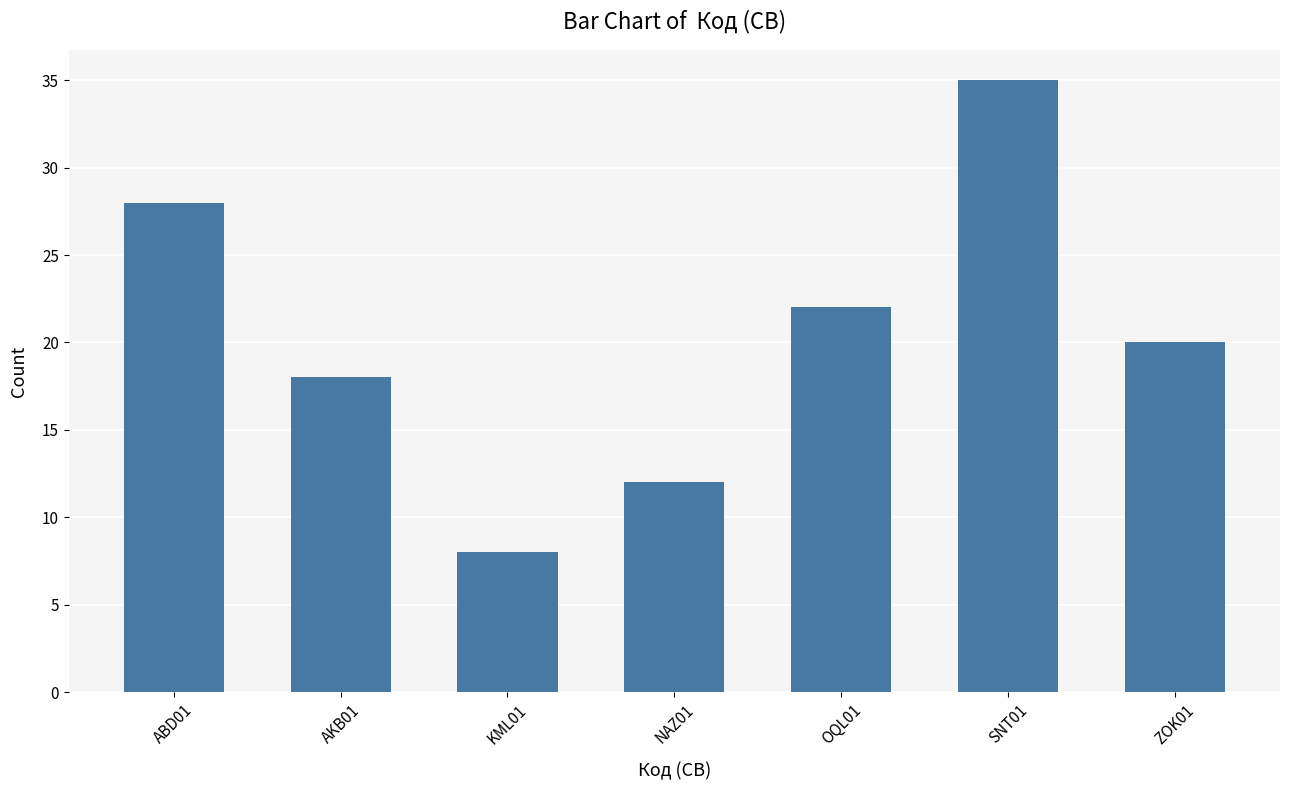

What value does the data have at OQL01, to the nearest 5?

20